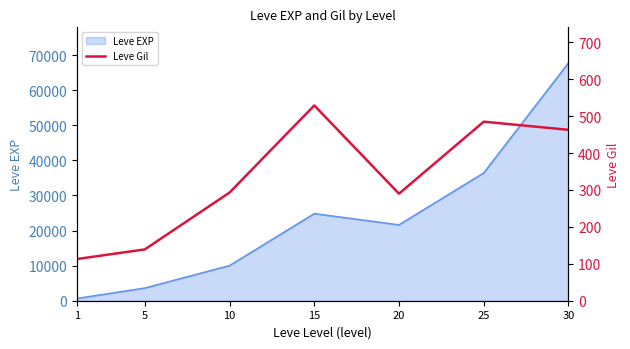

The value of Leve EXP at 10 is 17816. True or false?

False